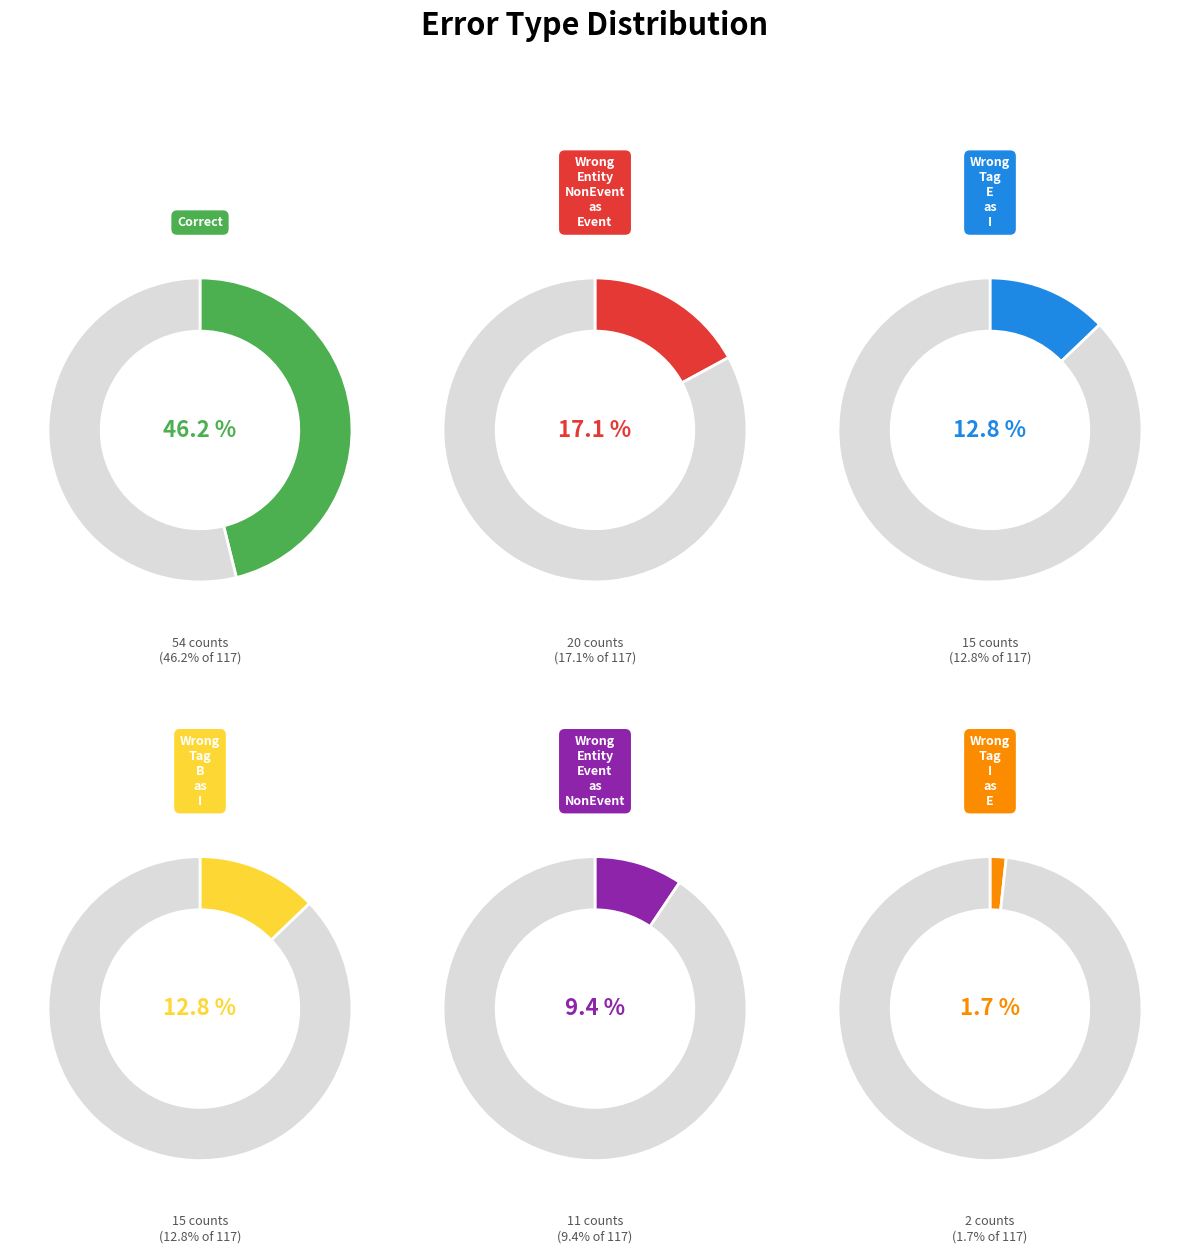

Which slice is the largest?

Correct